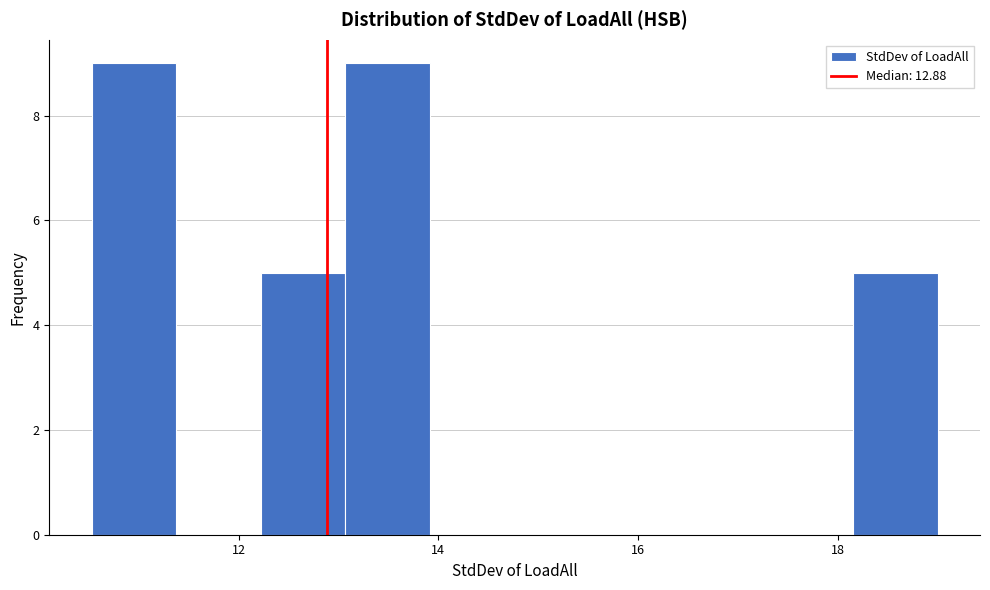

Reading left to right, transcribe this chart: for each bar, give the range it covers on the x-axis and its height. Neither the bar edges nor the heights are printed on the chart, so give them approximately, as read against the axes.

10.6 to 11.4: 9
11.4 to 12.2: 0
12.2 to 13.0: 5
13.0 to 14.0: 9
14.0 to 14.8: 0
14.8 to 15.6: 0
15.6 to 16.4: 0
16.4 to 17.4: 0
17.4 to 18.2: 0
18.2 to 19.0: 5